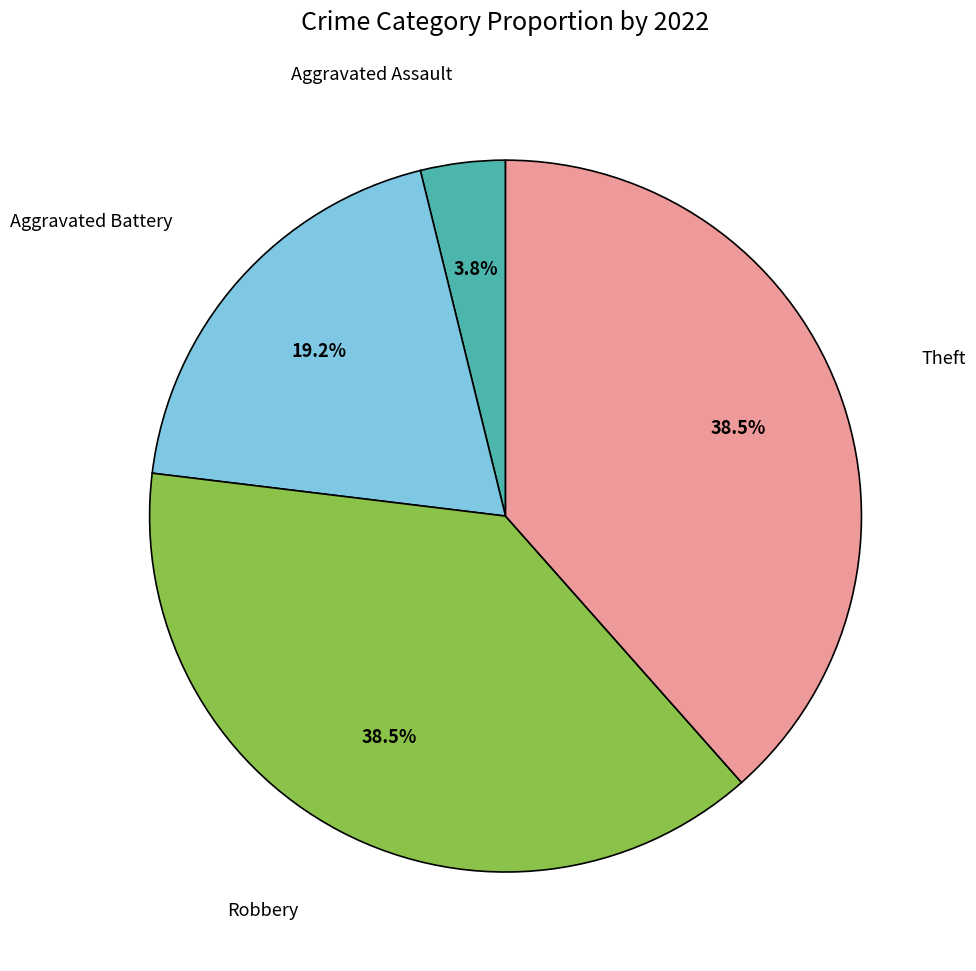

Does any single category account for the majority?

No